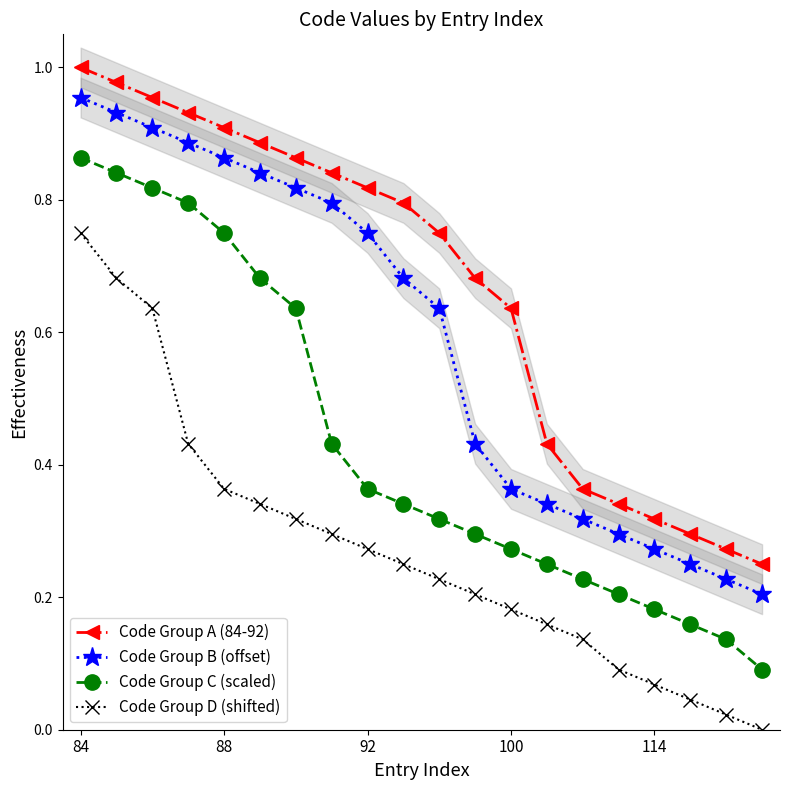

What position from the left is 84?

1